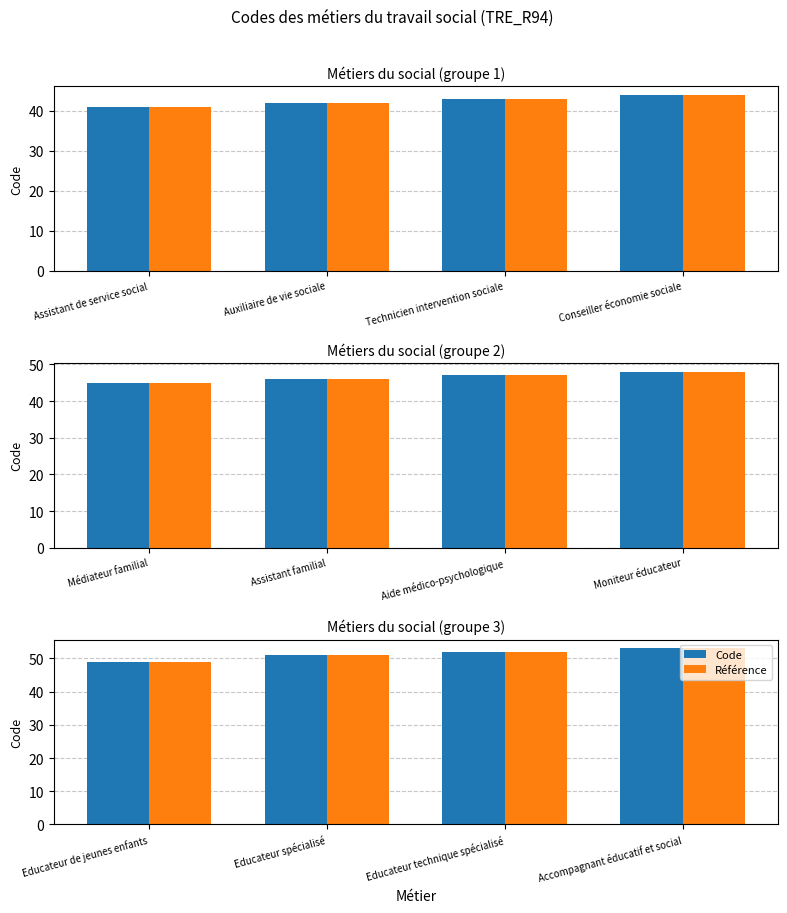

What is the difference between the maximum and second lowest values in the Code series?

2